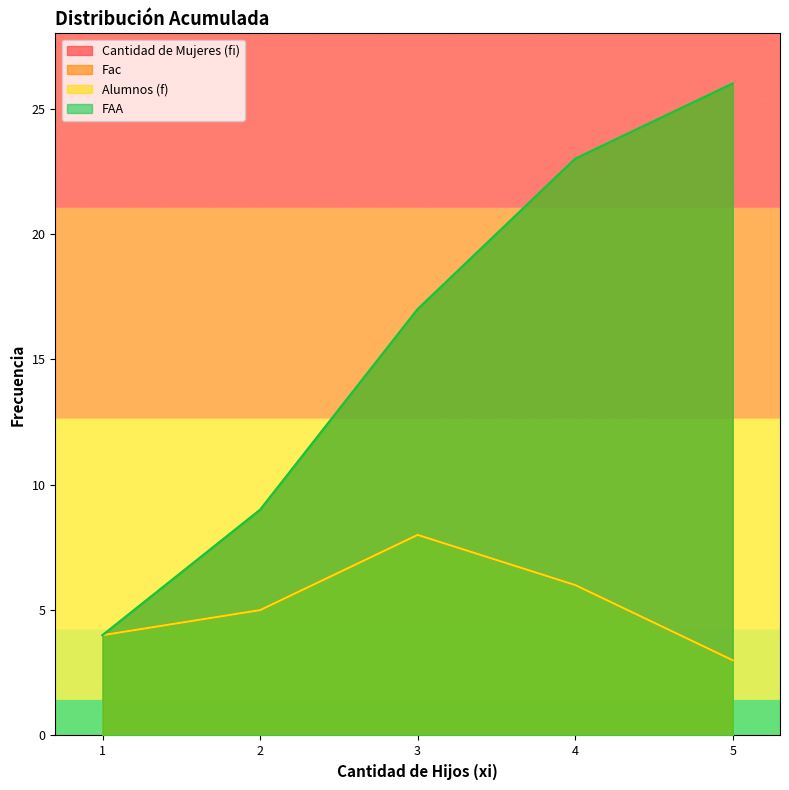

List the series in order of their peak value, highest first.

Fac, FAA, Cantidad de Mujeres (fi), Alumnos (f)